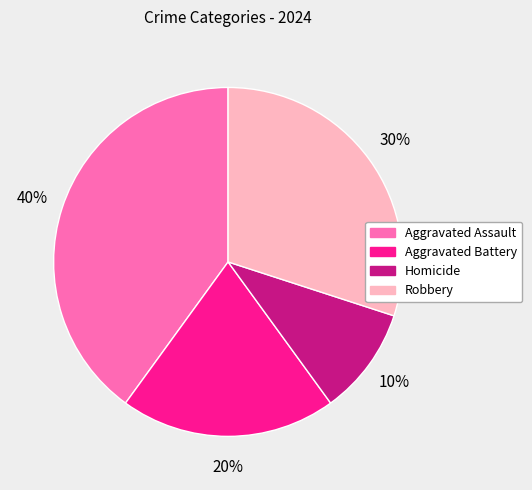

What percentage is the Aggravated Battery slice, to the nearest percent?

20%